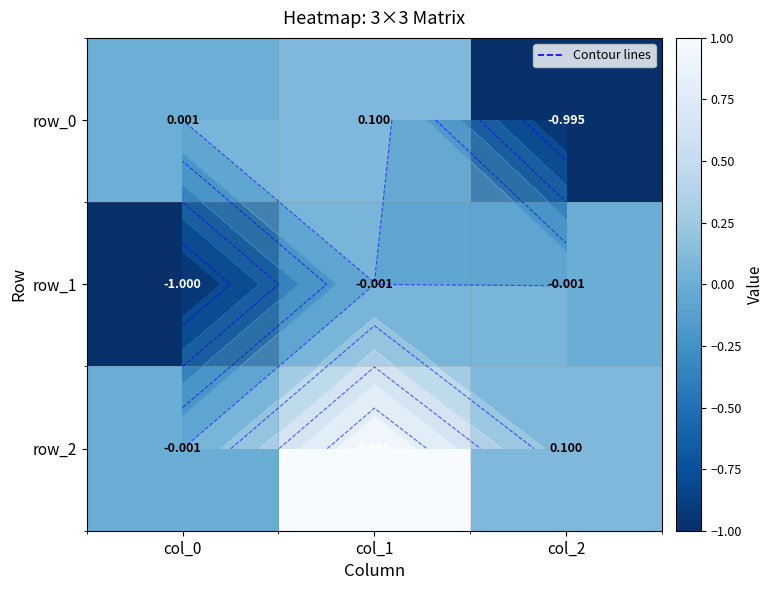

Where is row_0 nearest to the value 0?

col_0